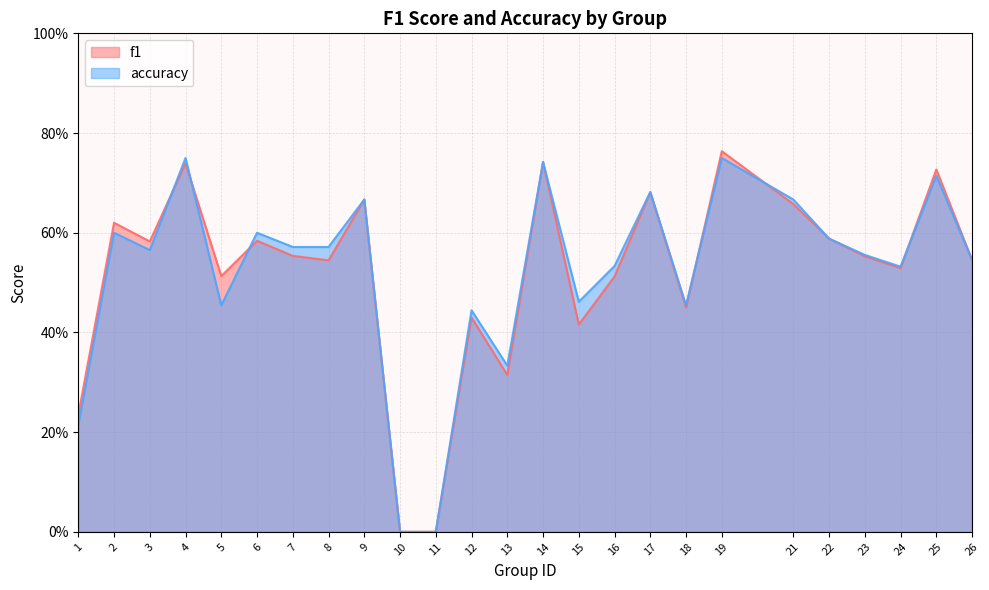

True or false: f1 and accuracy cross at least once.

True